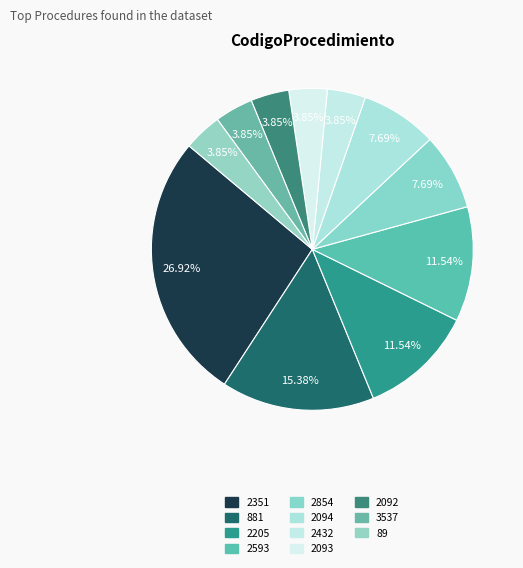

Which category has the smallest portion of the pie?

2432